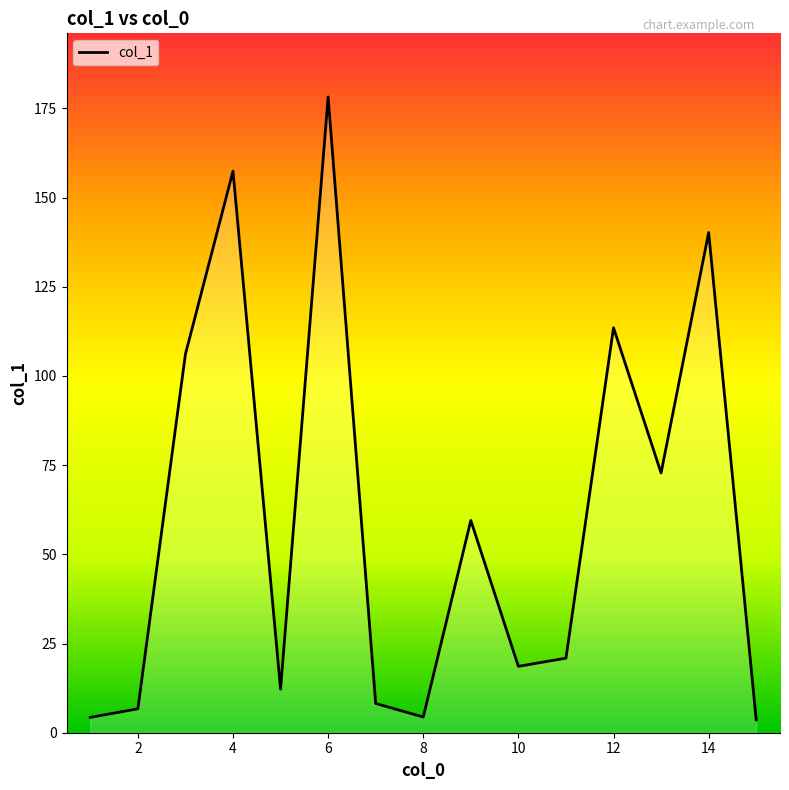

What is the greatest value displayed?

178.2